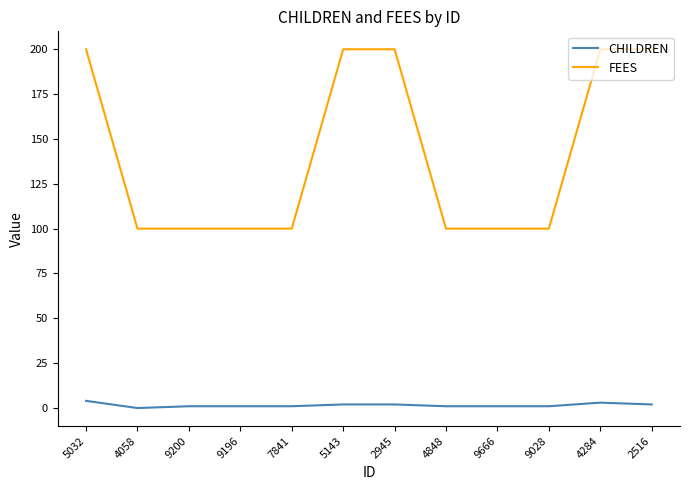

What are all the series names shown in the legend?

CHILDREN, FEES